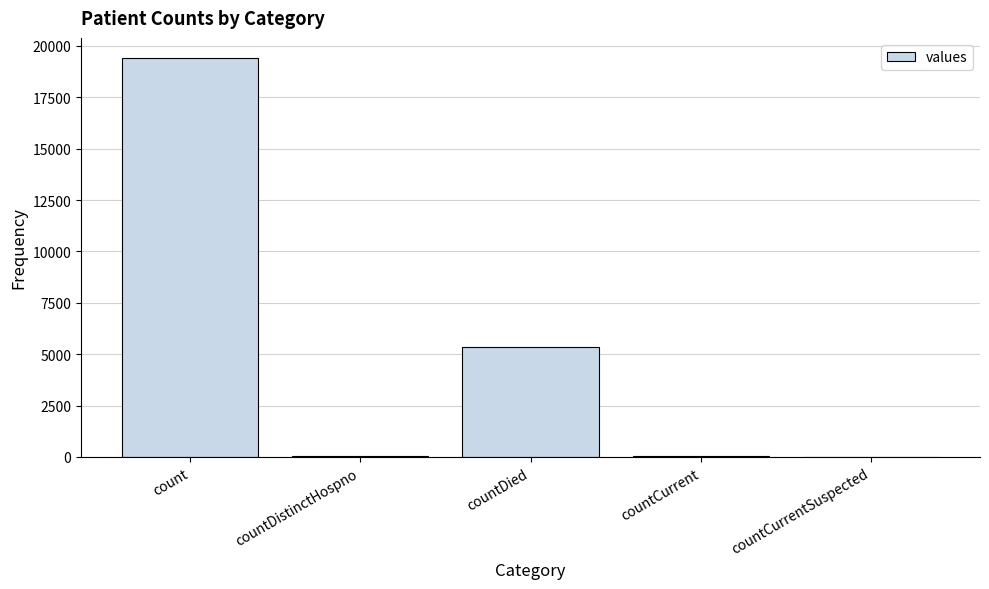

What is the difference between the values at countDistinctHospno and countCurrent?

22